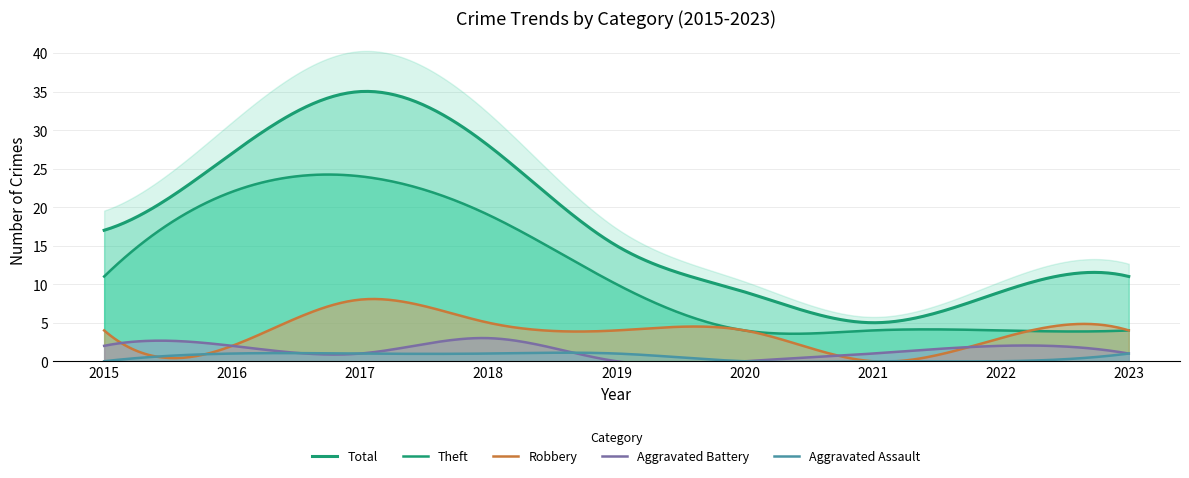

How many categories are shown in the chart?

9